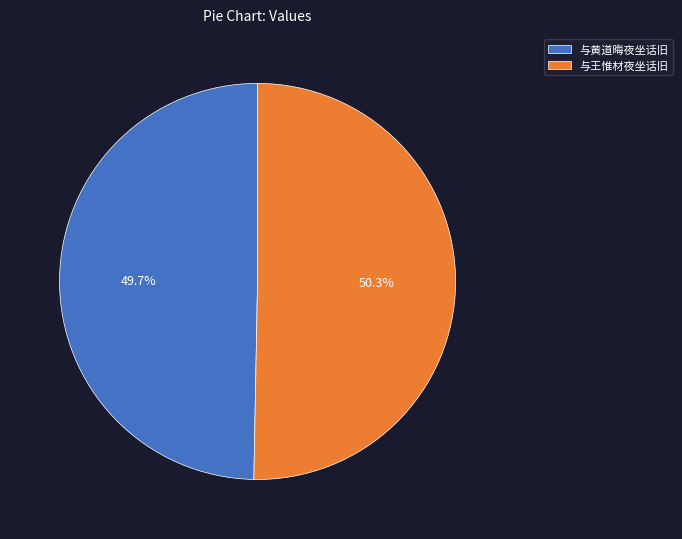

Is it true that 与黄道晦夜坐话旧 is 50% of the pie?

True